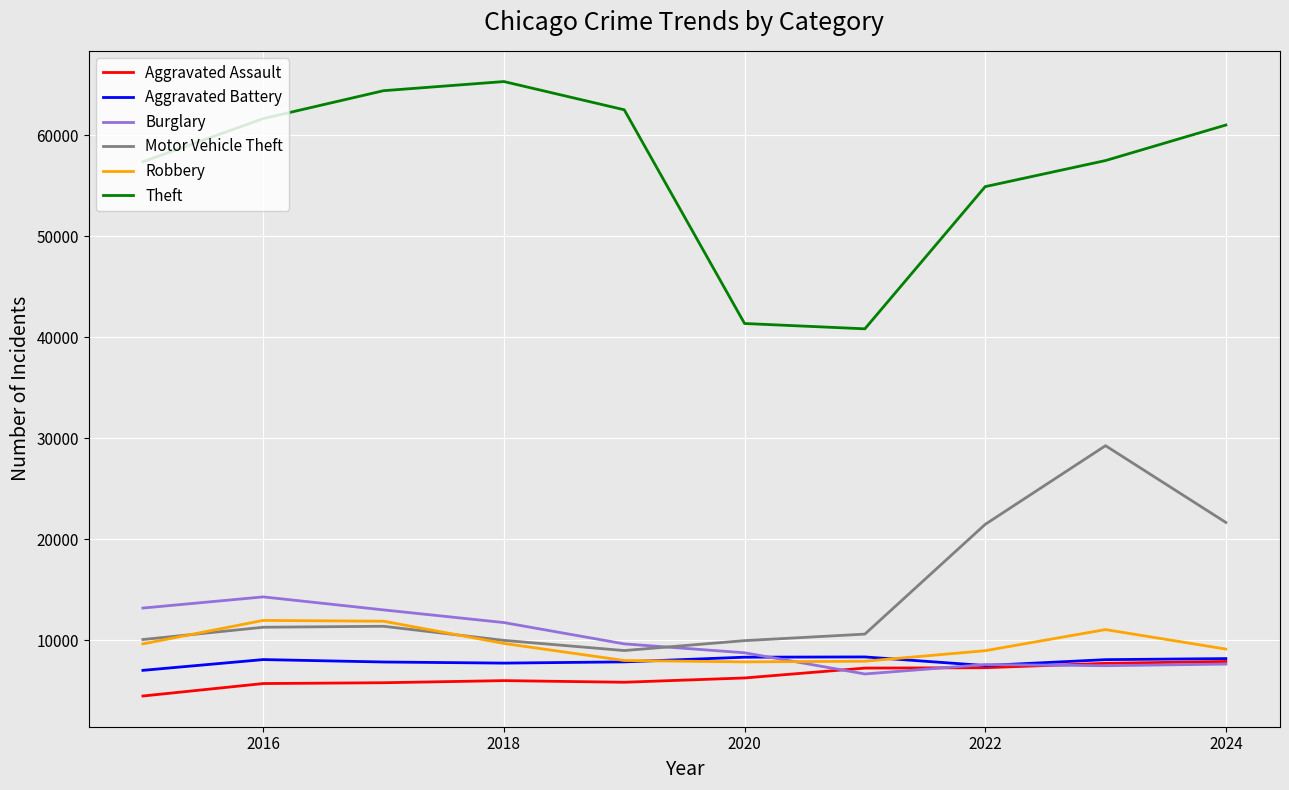

What is the maximum value for Aggravated Battery?

8346